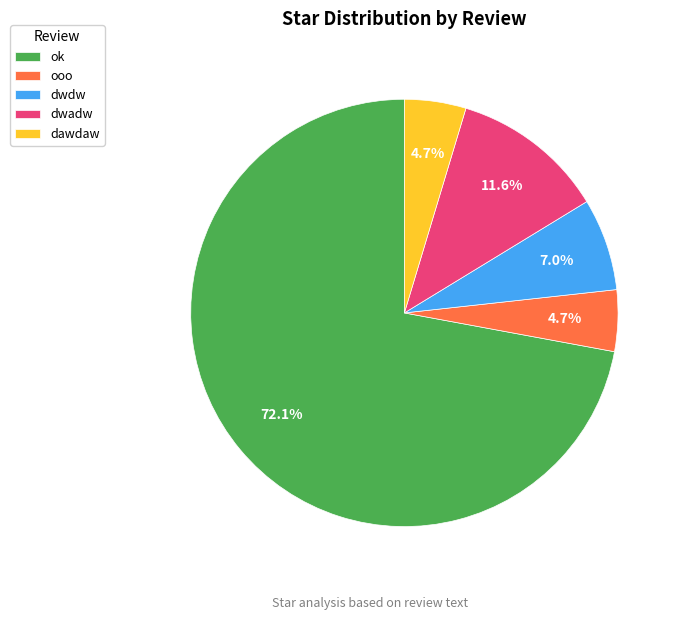

True or false: dwadw accounts for 12% of the total.

True